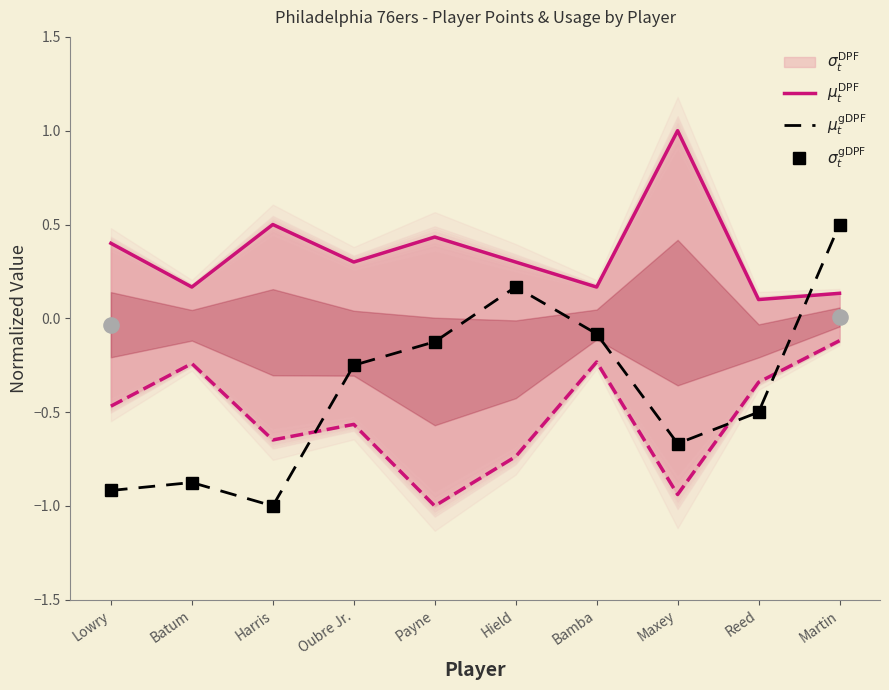

Which series has the largest total across all categories?

$\mu_t^{\mathrm{DPF}}$